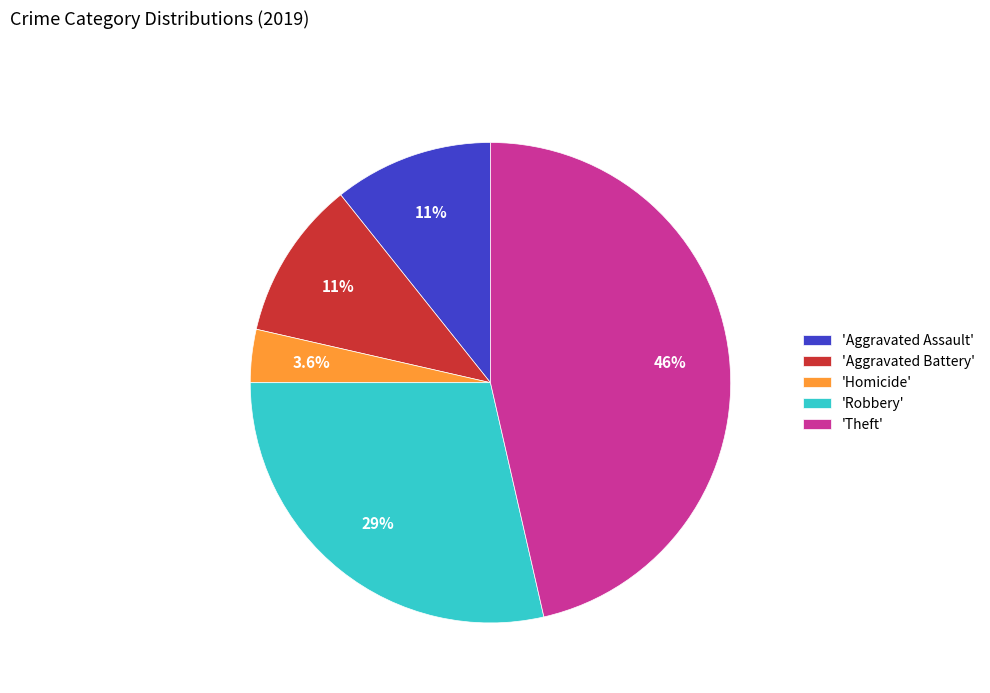

Count the number of slices in the pie.

5